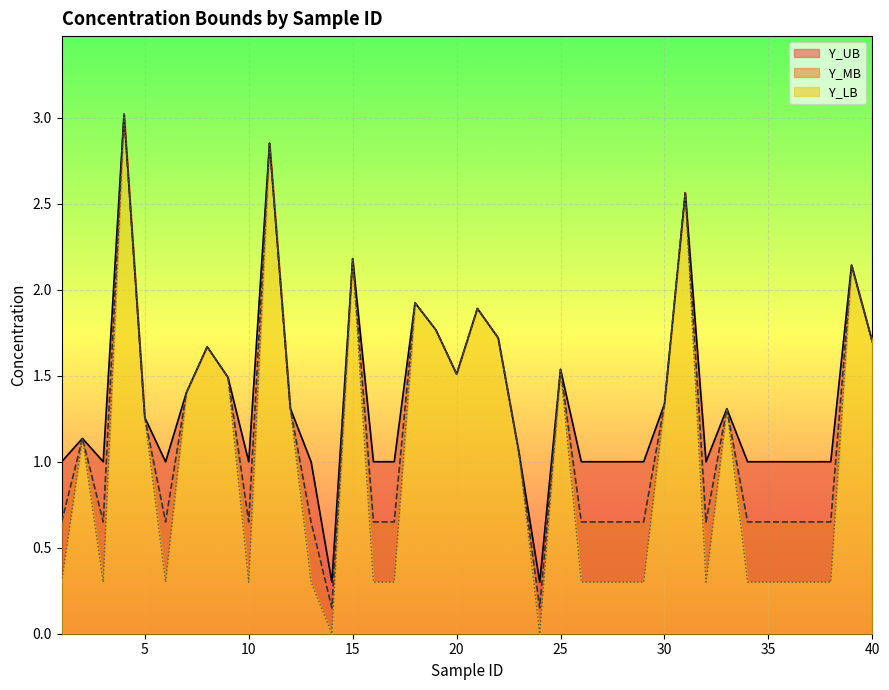

True or false: Y_UB and Y_MB cross at least once.

False